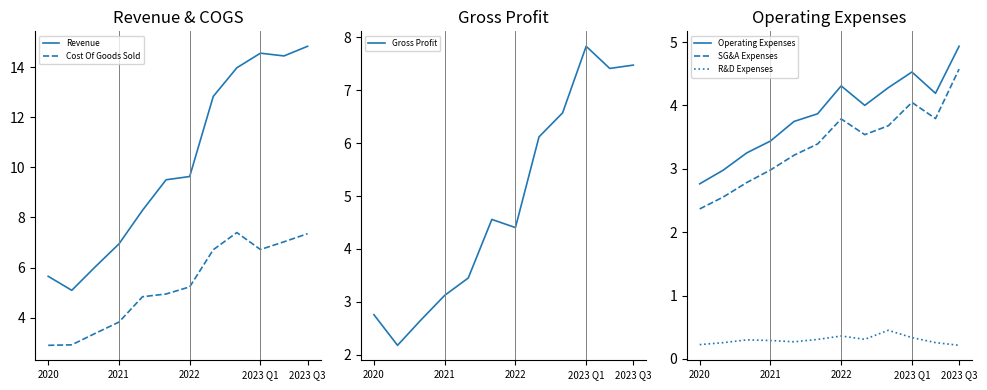

The value of Revenue at 2023 Q3 is 14.8. True or false?

True